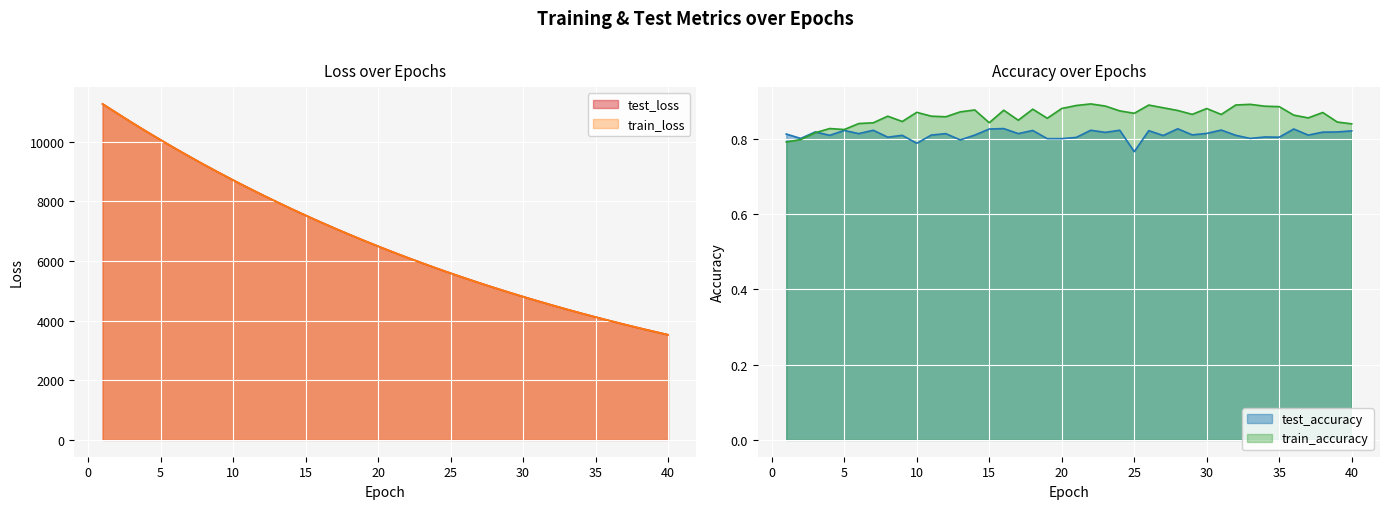

Which series ends up on top after the final intersection of test_accuracy and train_accuracy?

train_accuracy